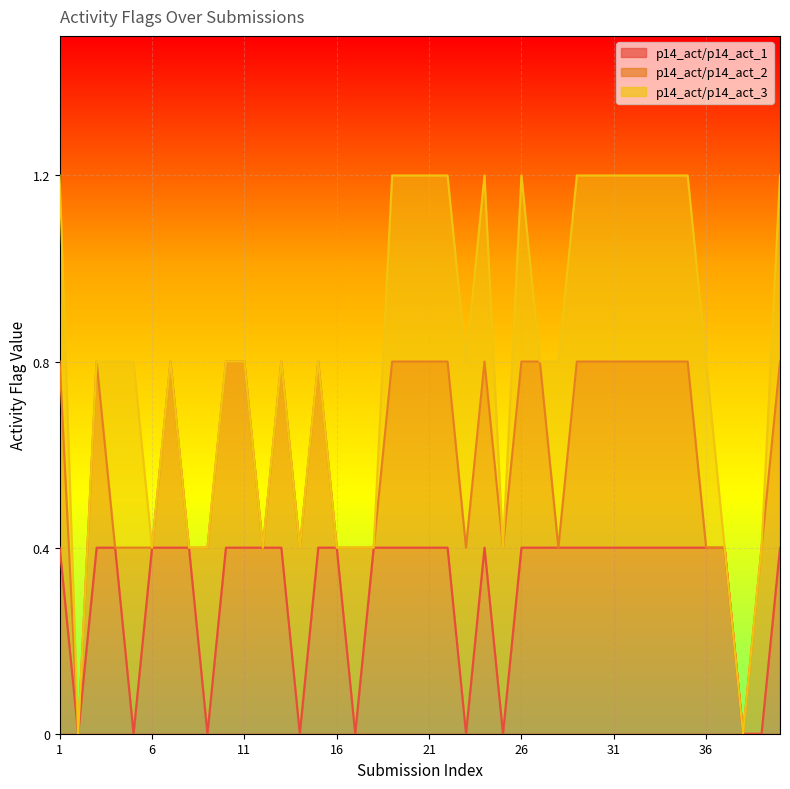

At which label does p14_act/p14_act_2 reach its peak?

1